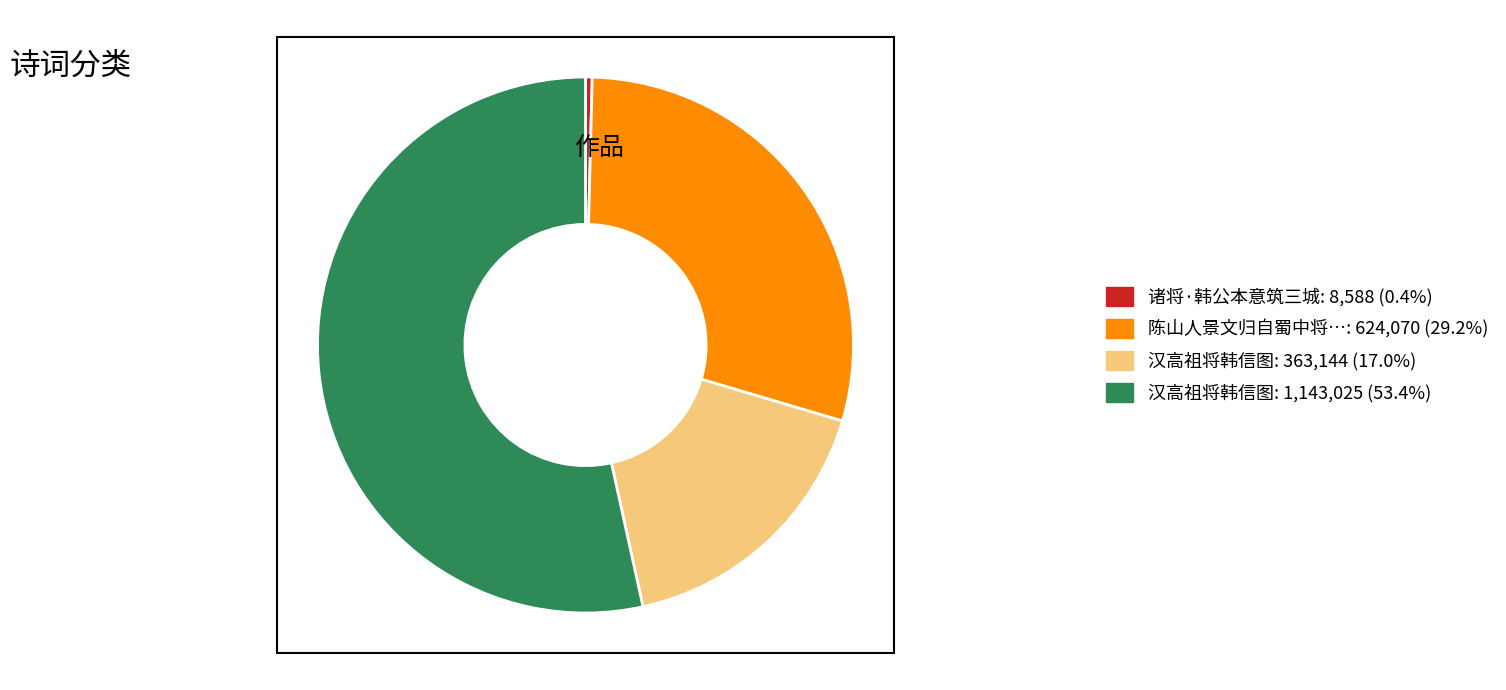

Is there a majority slice in this chart?

Yes